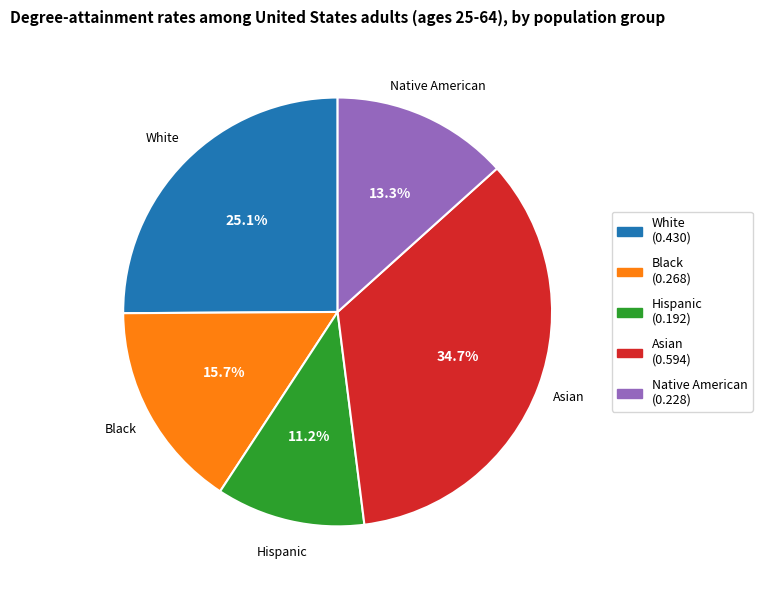

What is the smallest slice in the pie chart?

Hispanic